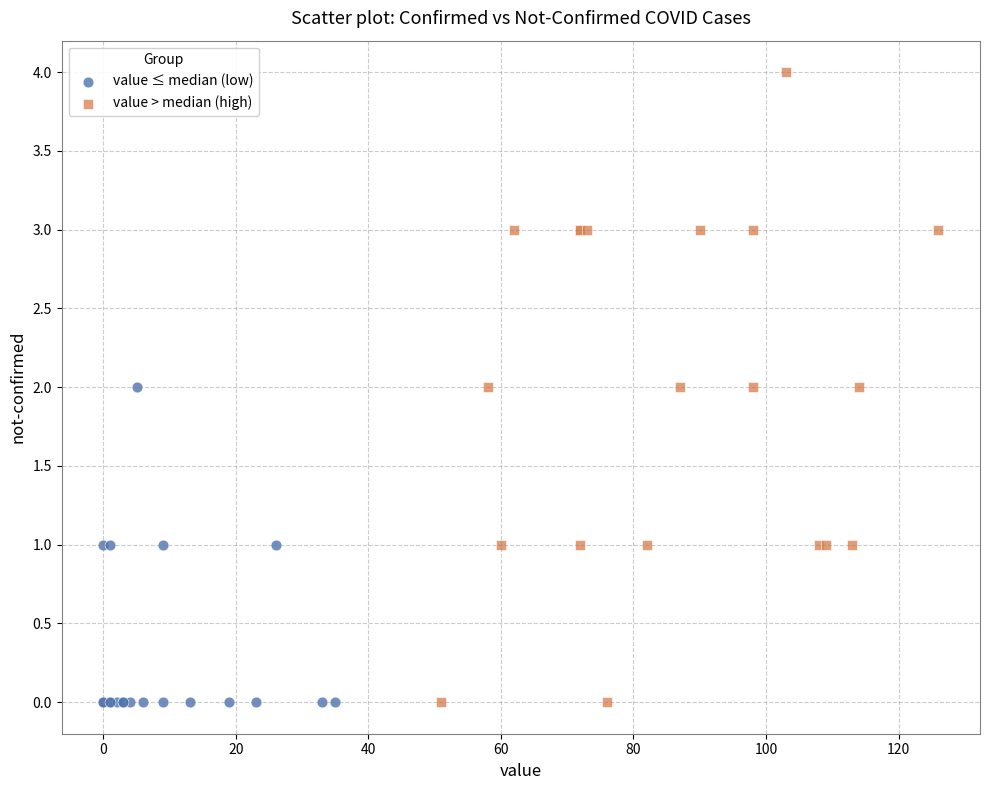

Which series has the widest spread of Y values?

value > median (high)